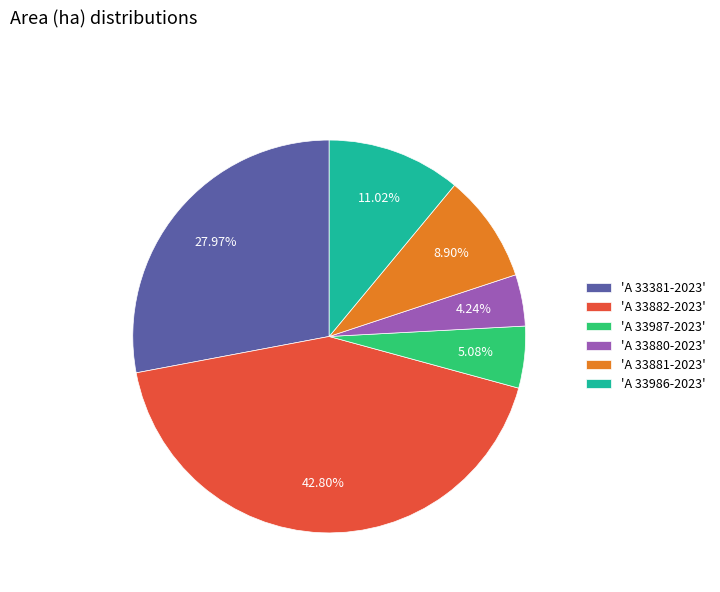

Does any single category account for the majority?

No